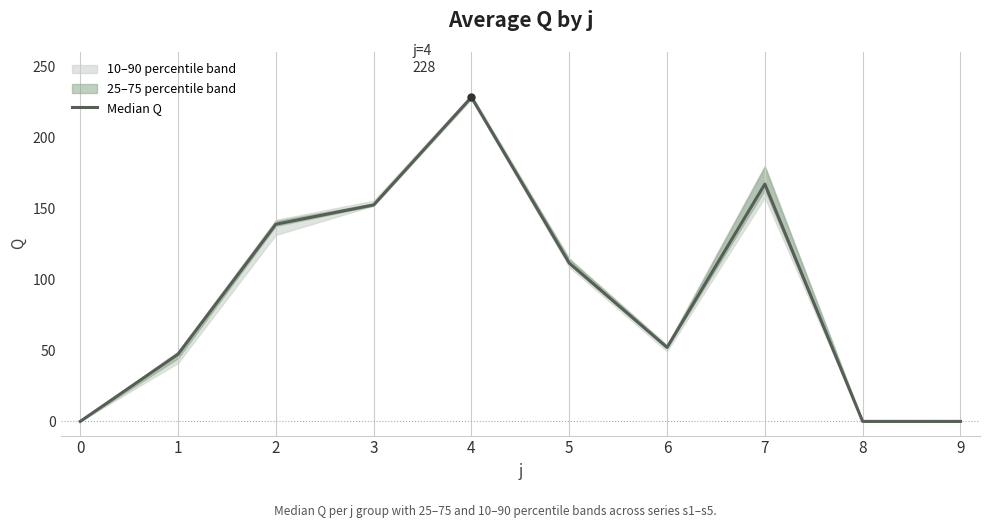

Is this an area chart (filled region under the line)?

No